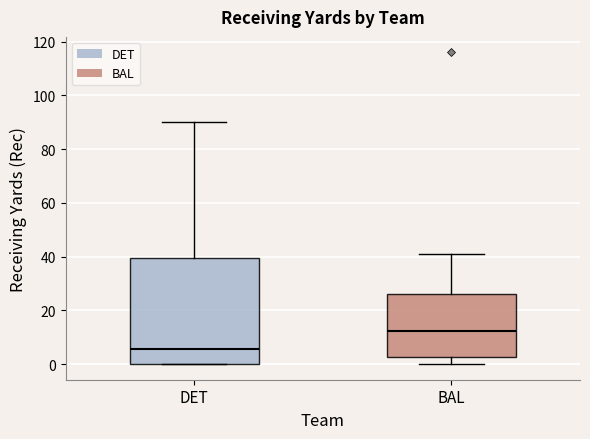

Which box is the tallest, from its lower edge to its upper edge?

DET